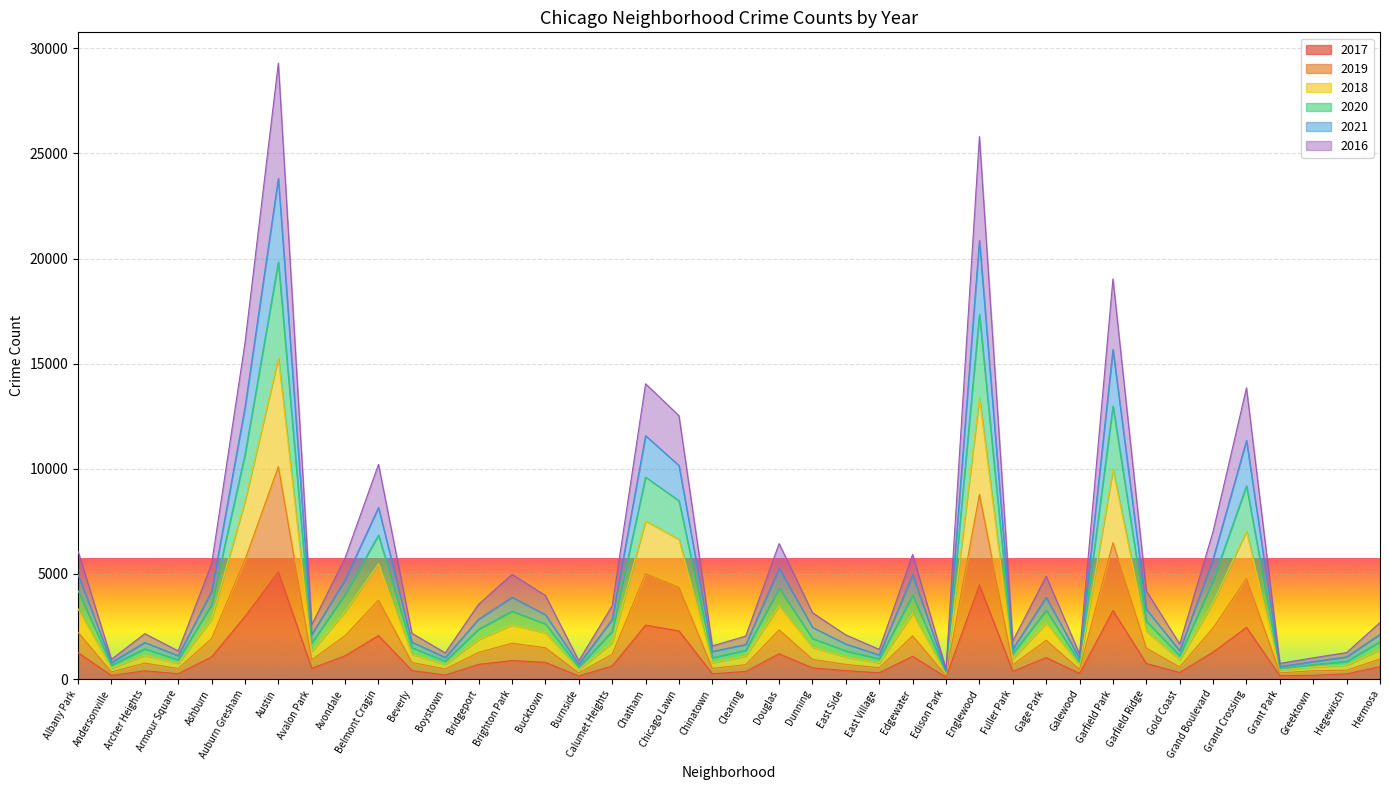

Is it true that 2016 equals 229 at Chinatown?

False